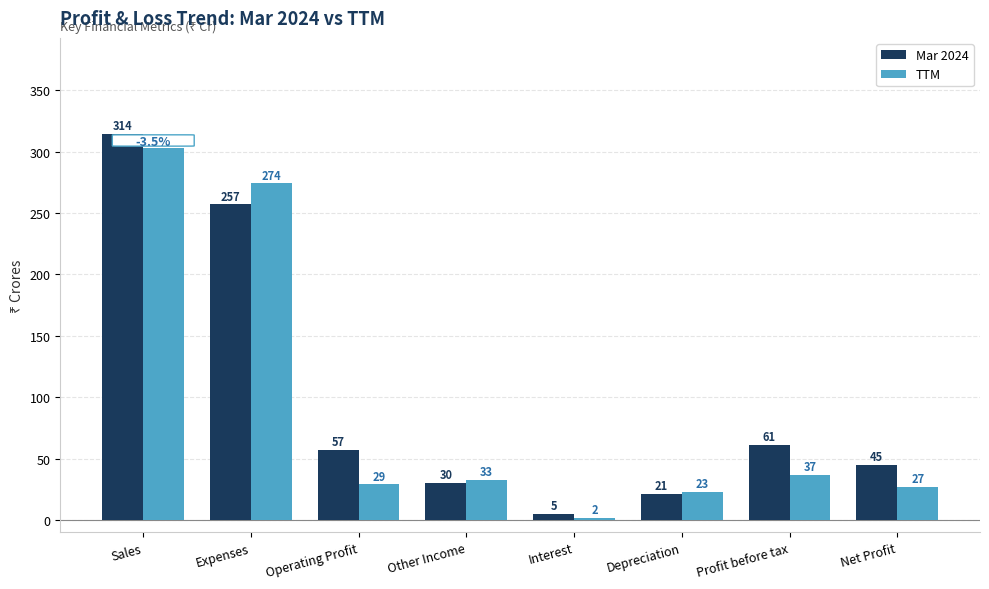

Rank the series by their average value, from highest to lowest.

Mar 2024, TTM